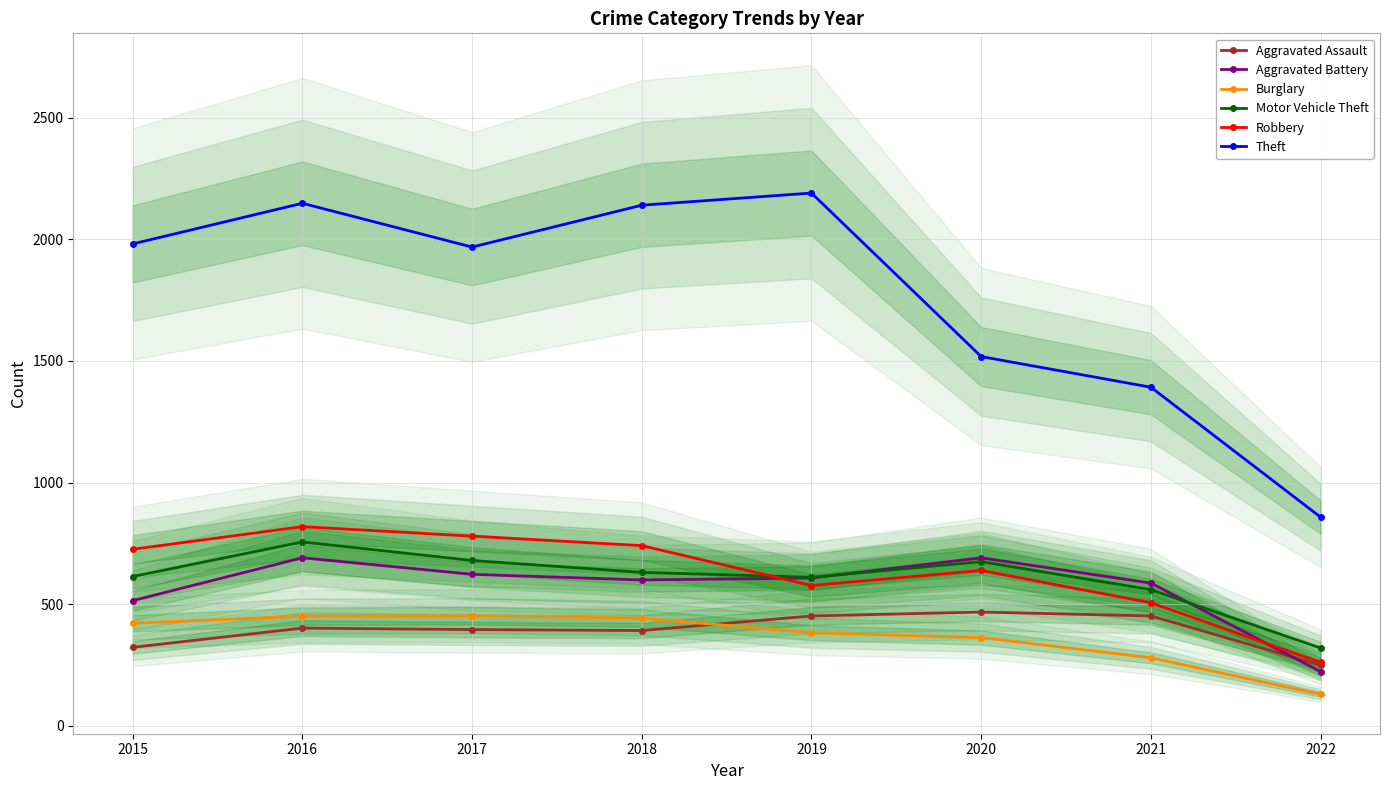

How many interior local peaks does the Theft series have?

2